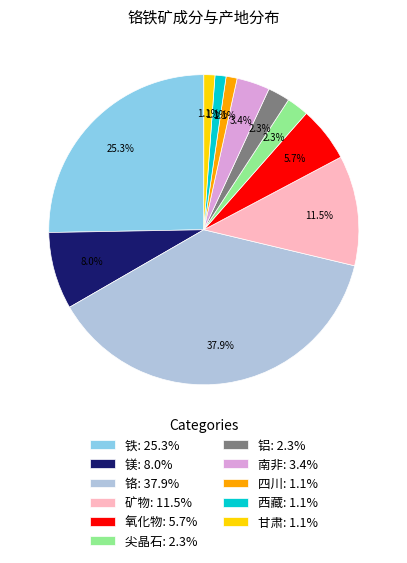

Is the sum of 矿物 and 甘肃 greater than half?

No